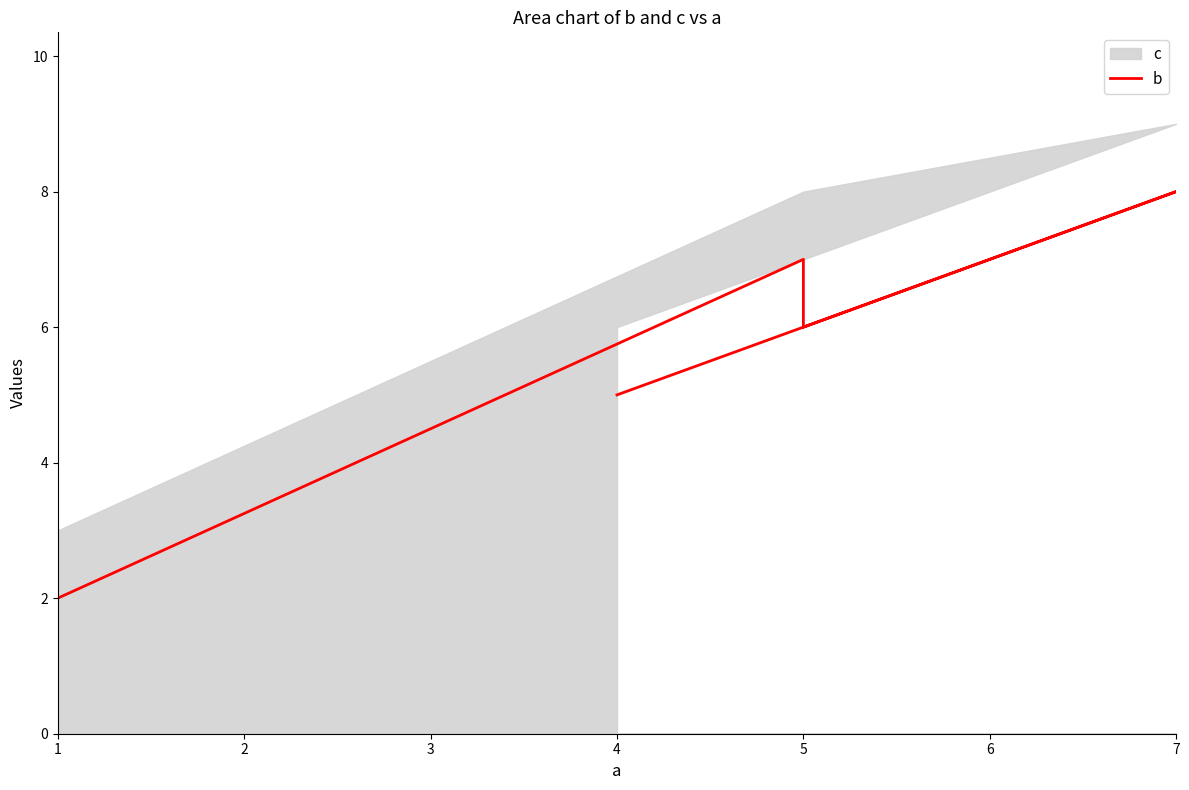

What is the ratio of the value at 5 to the value at 7?

0.8